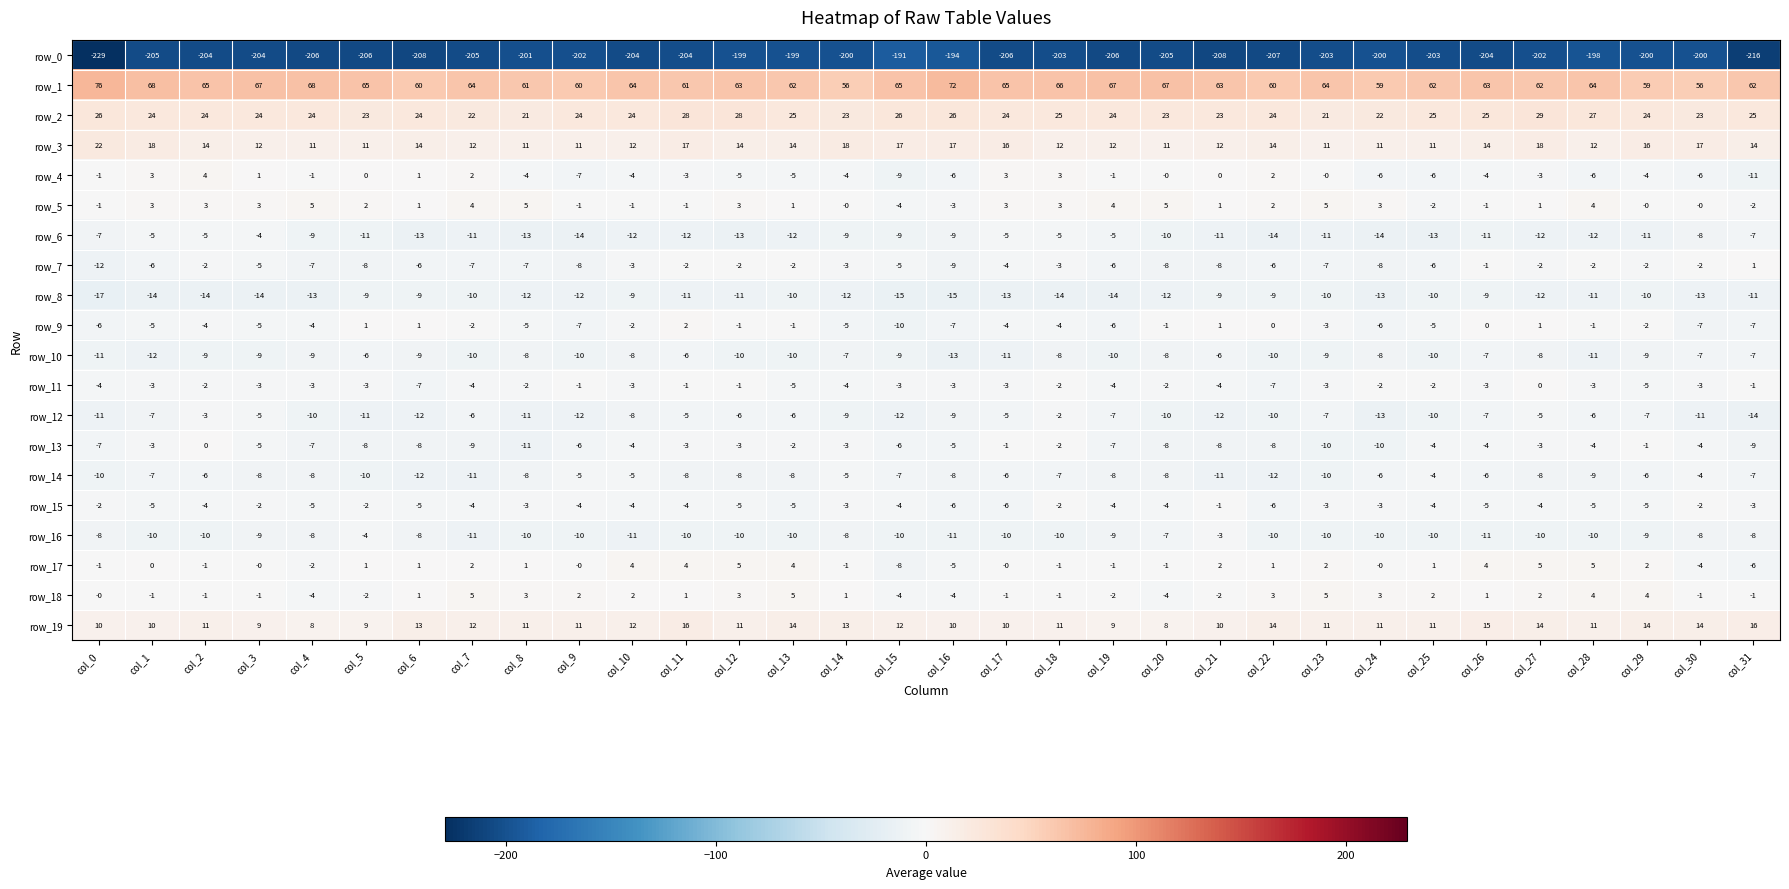

What is the greatest value displayed?

76